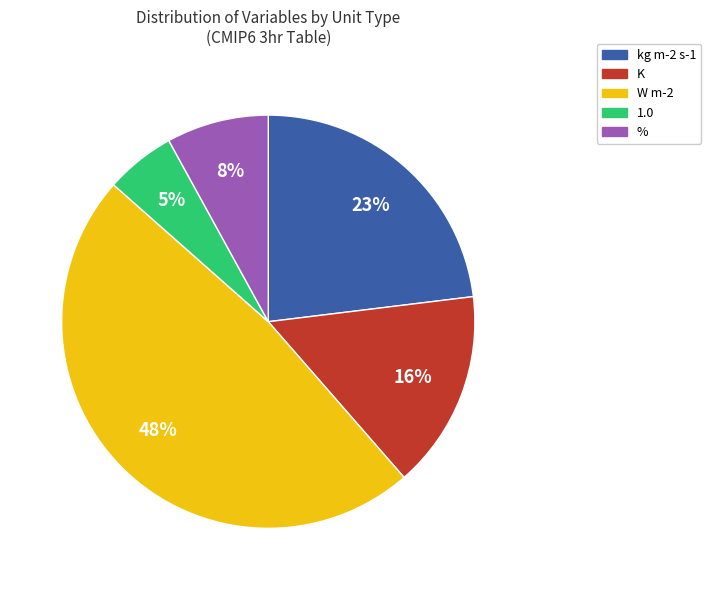

To the nearest percent, what is the average slice percentage?

20%